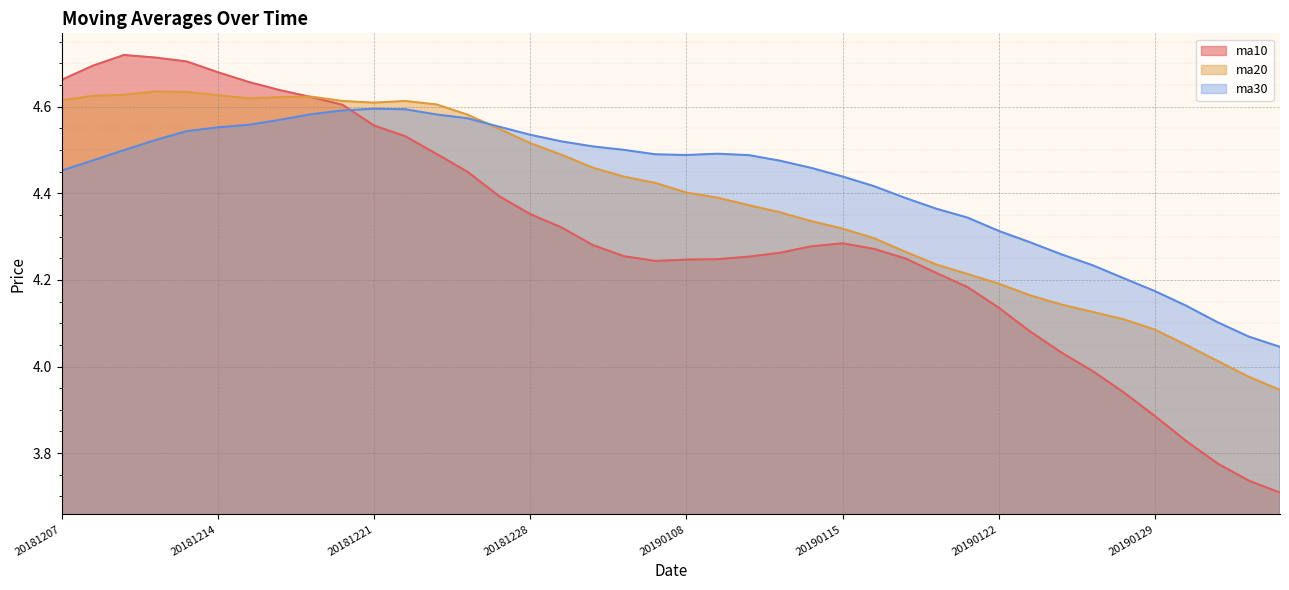

What is the maximum value for ma10?

4.7